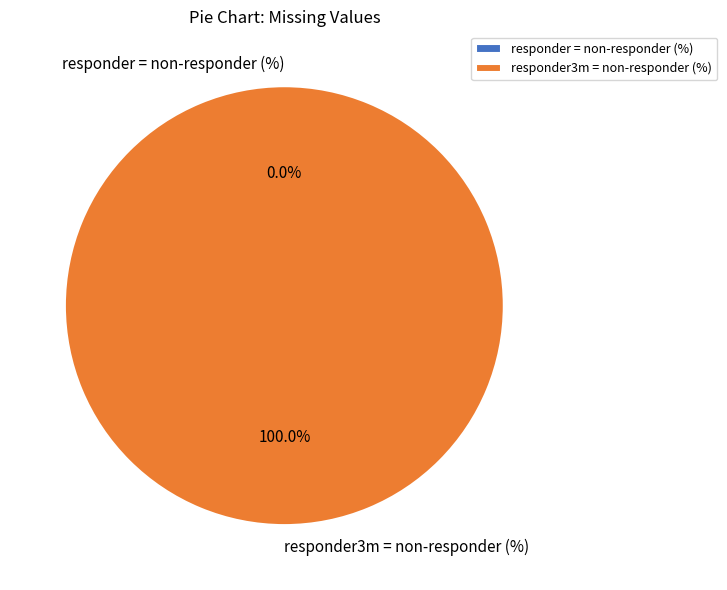

Combined, do responder = non-responder (%) and responder3m = non-responder (%) account for over 50%?

Yes